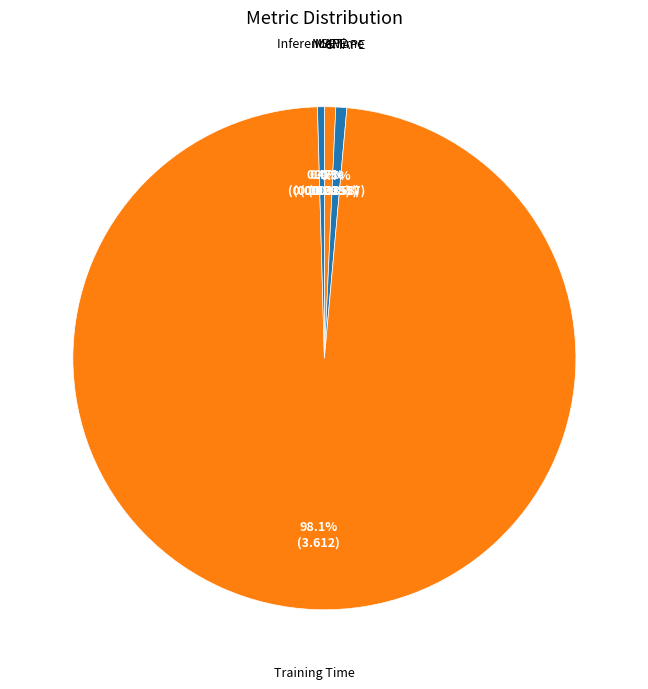

Is there any slice that represents more than half of the pie?

Yes